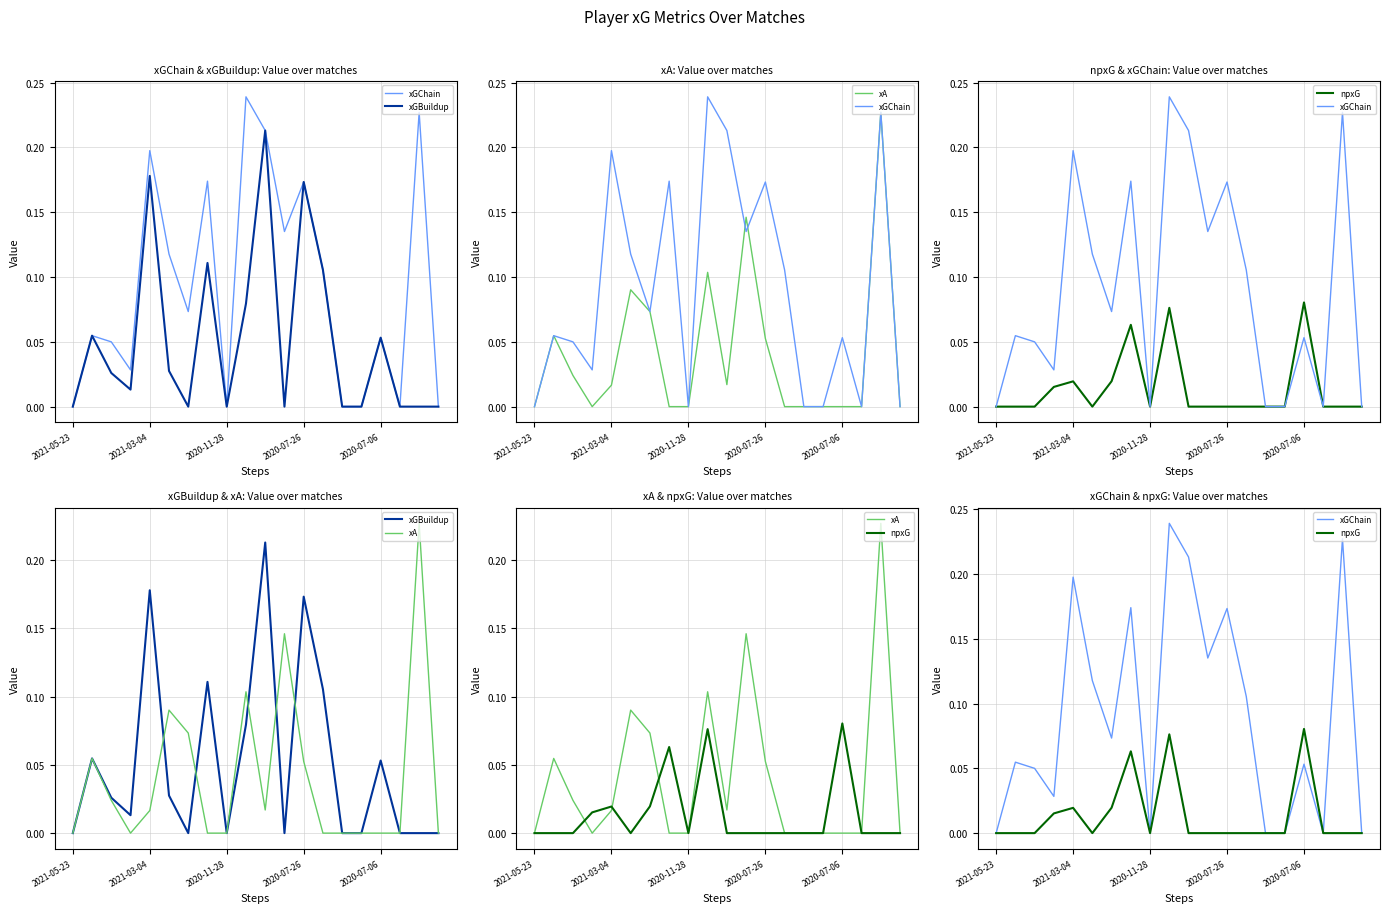

How many data points in npxG are above 0?

6